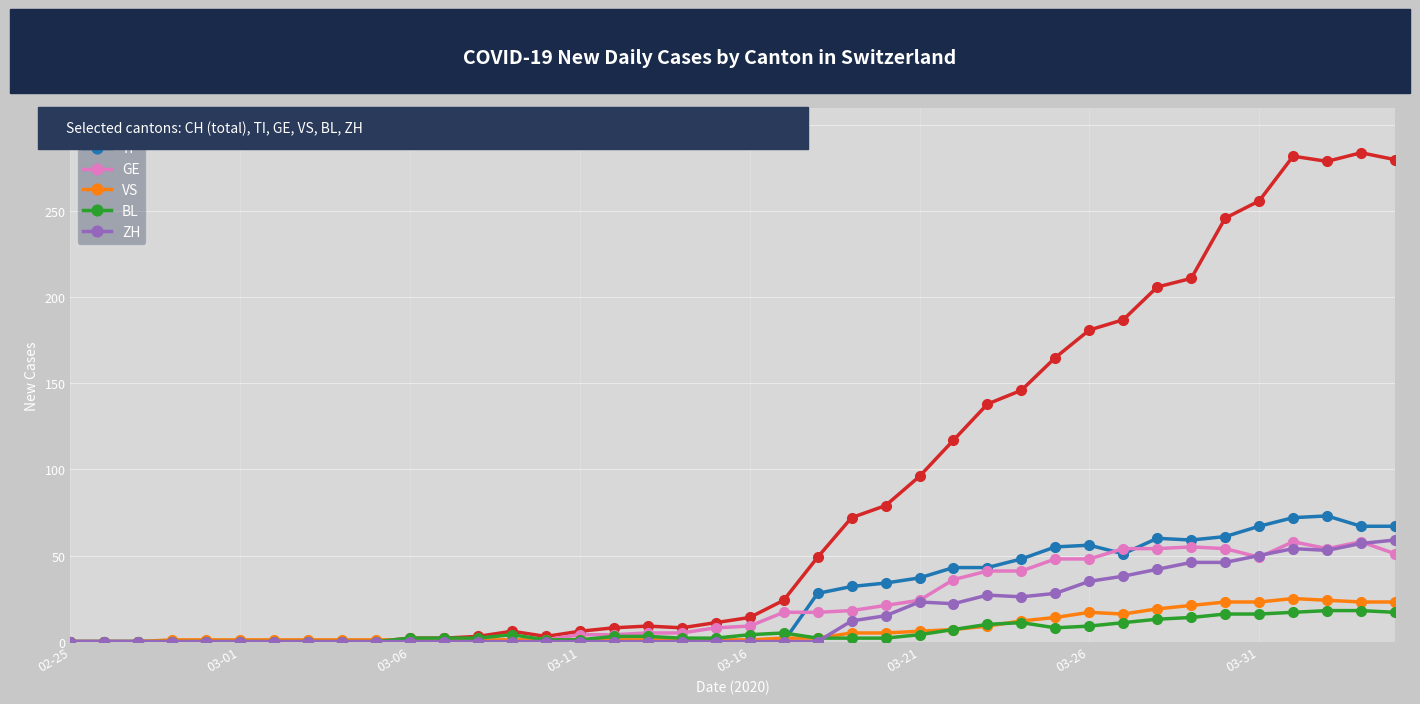

True or false: ZH has more than 1 interior local peaks.

True